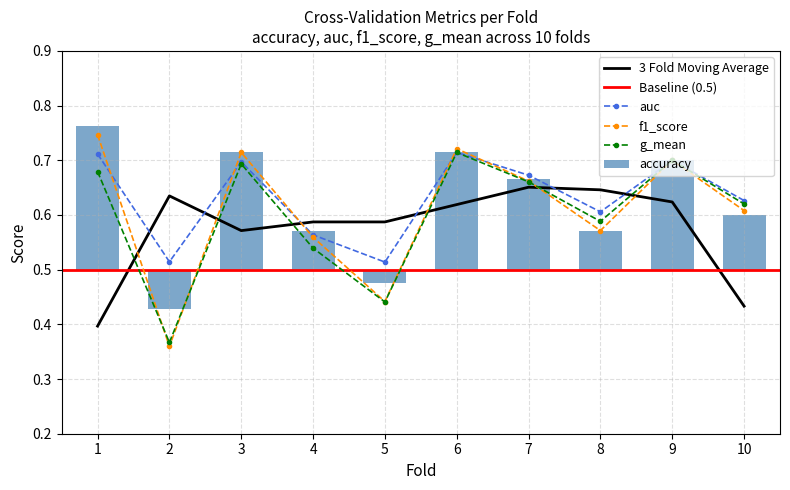

What is the difference between the f1_score values at 8 and 6?

0.1